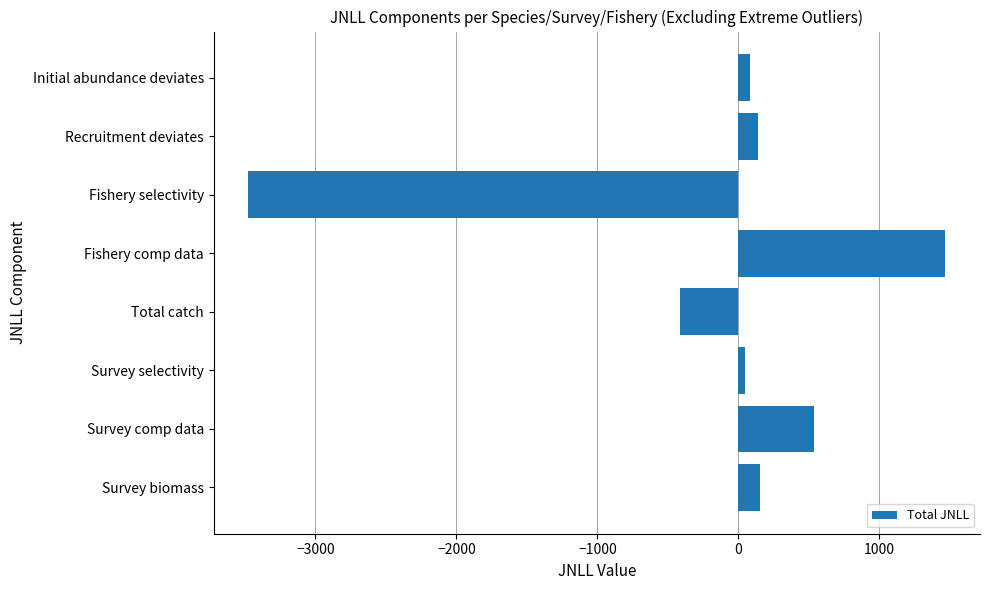

Is it true that the value at Recruitment deviates is 138.2?

True